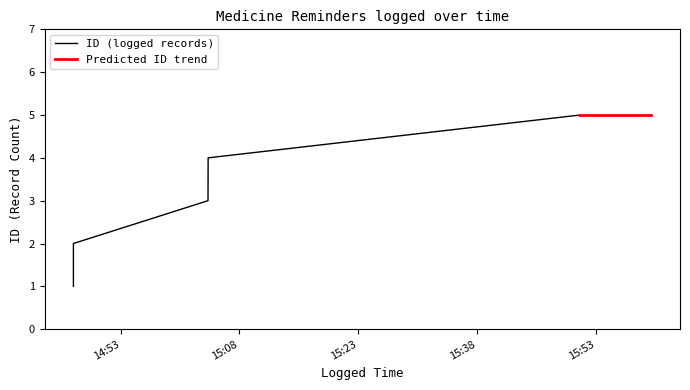

Is this an area chart (filled region under the line)?

No